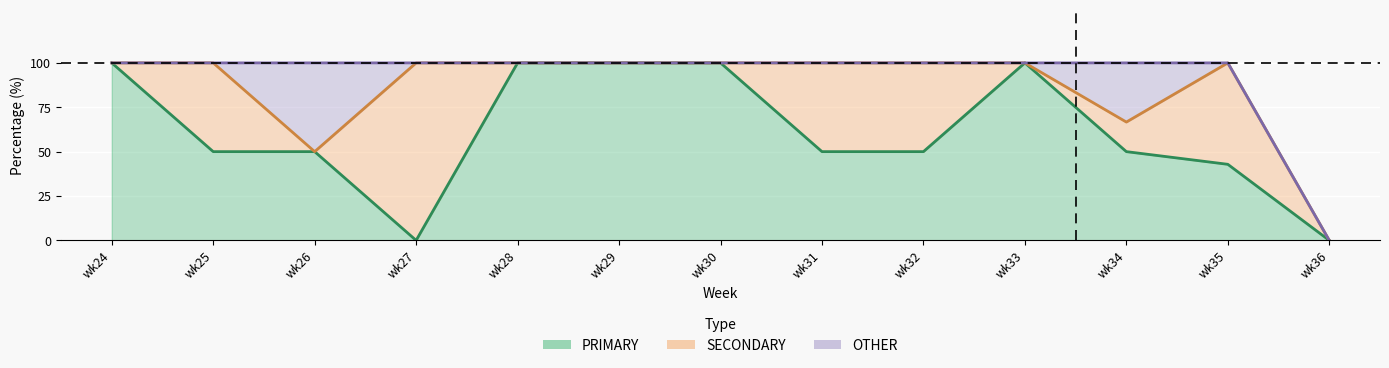

Rank the series by their average value, from highest to lowest.

PRIMARY, SECONDARY, OTHER